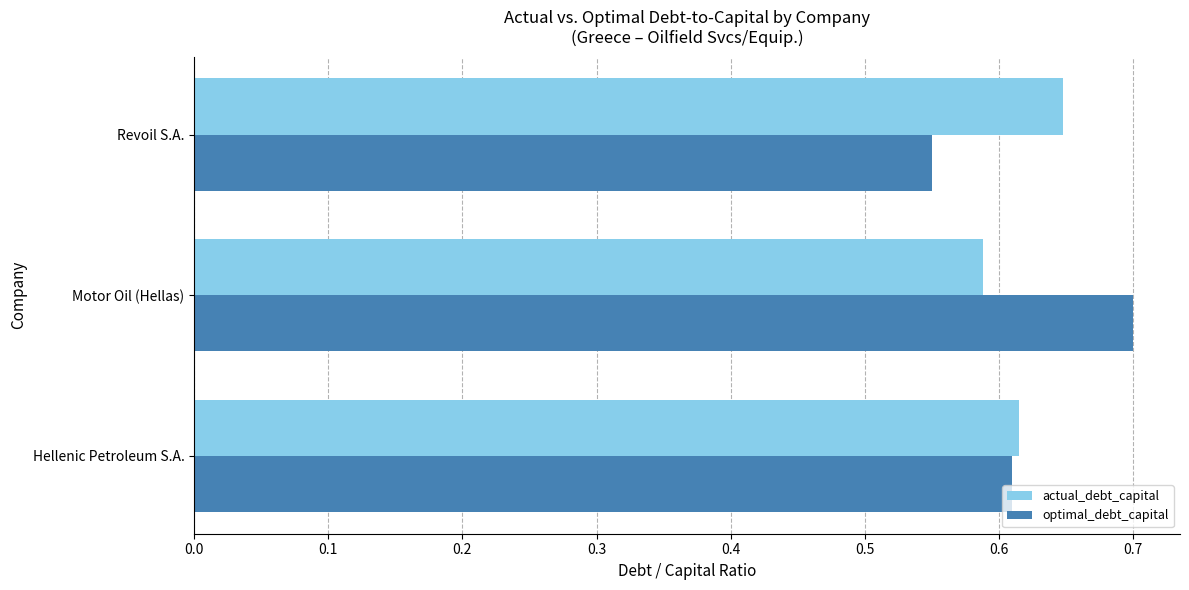

At which category is the sum across all series the highest?

Motor Oil (Hellas)